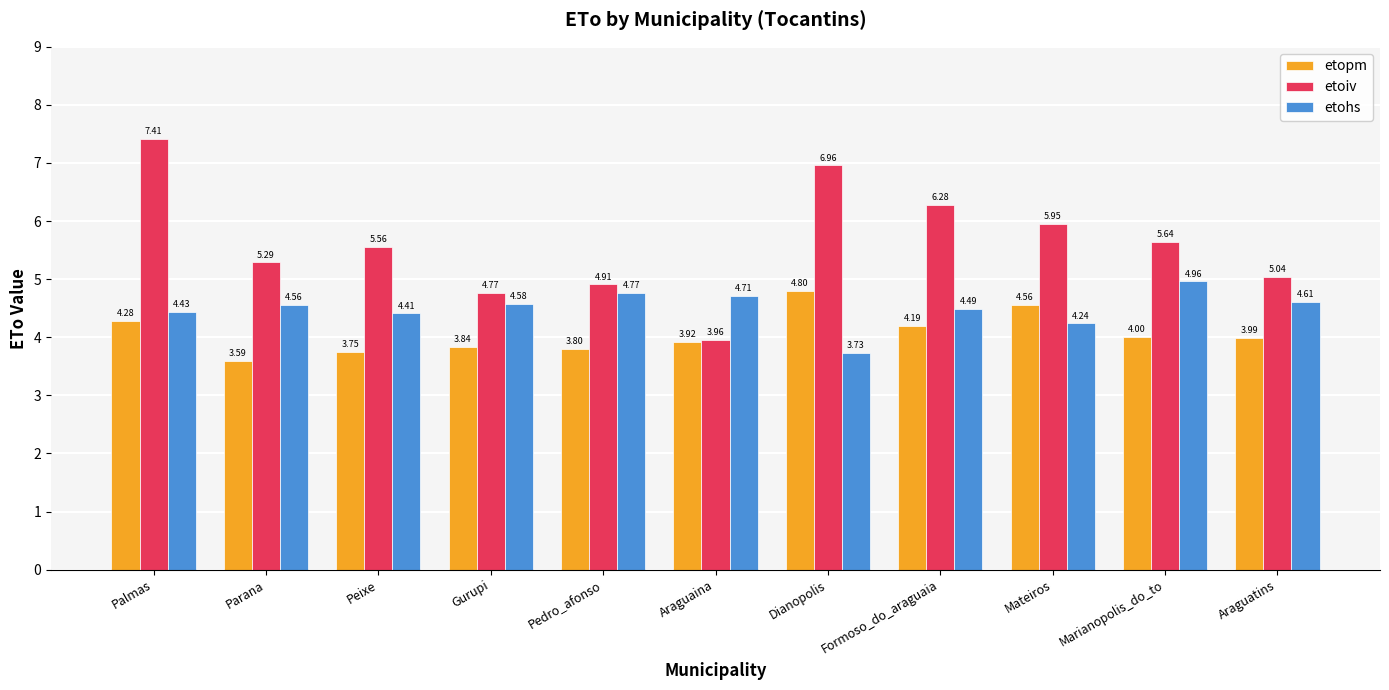

Between Araguaina and Formoso_do_araguaia, which series saw the biggest shift?

etoiv